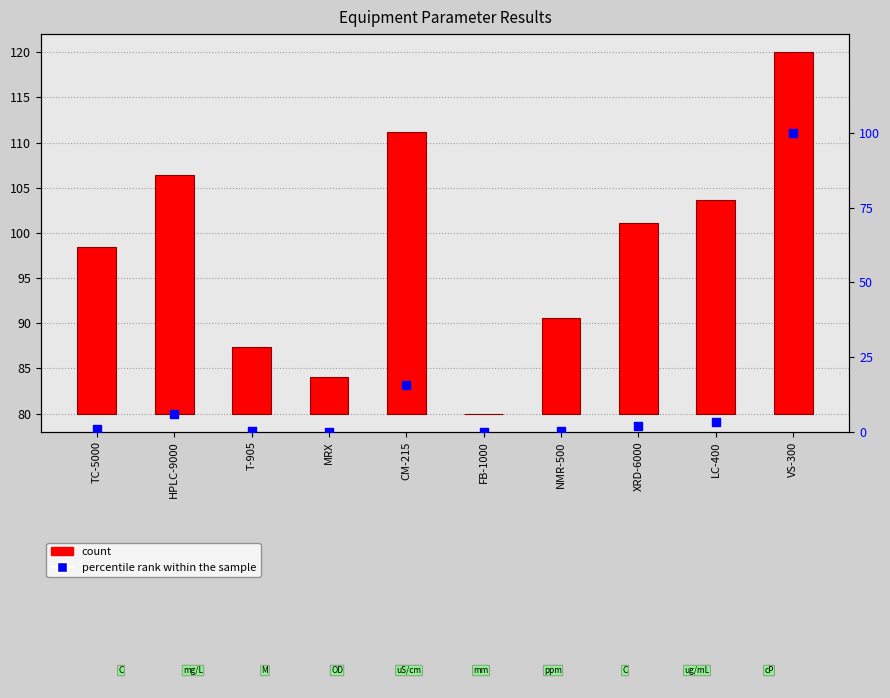

At which category is the sum across all series the highest?

VS-300